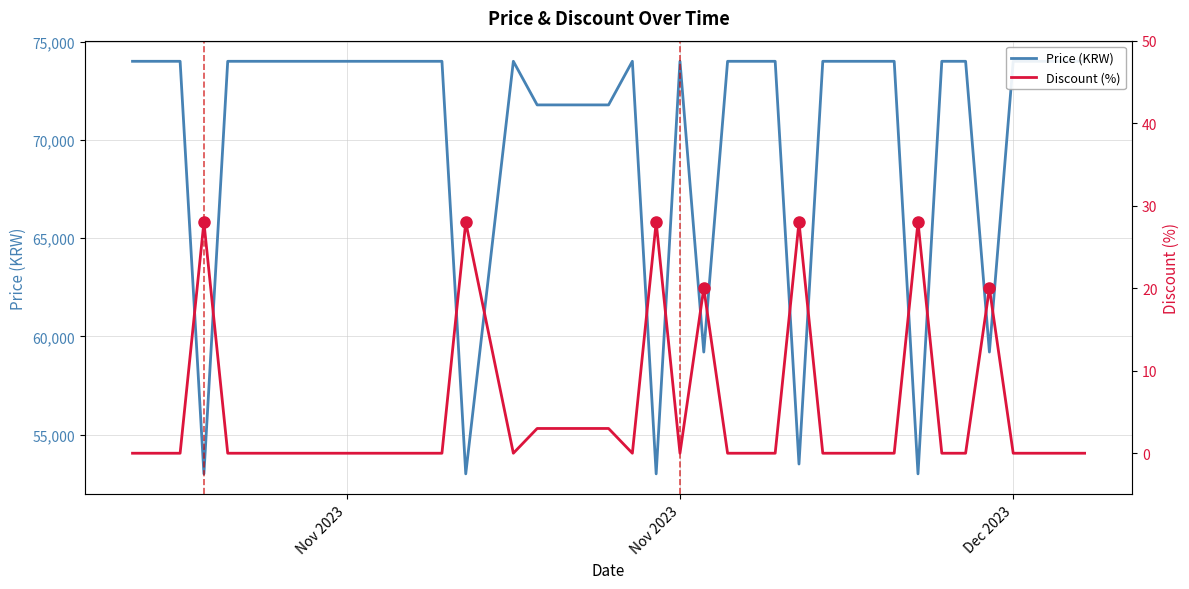

True or false: Discount (%) and Price (KRW) cross at least once.

False